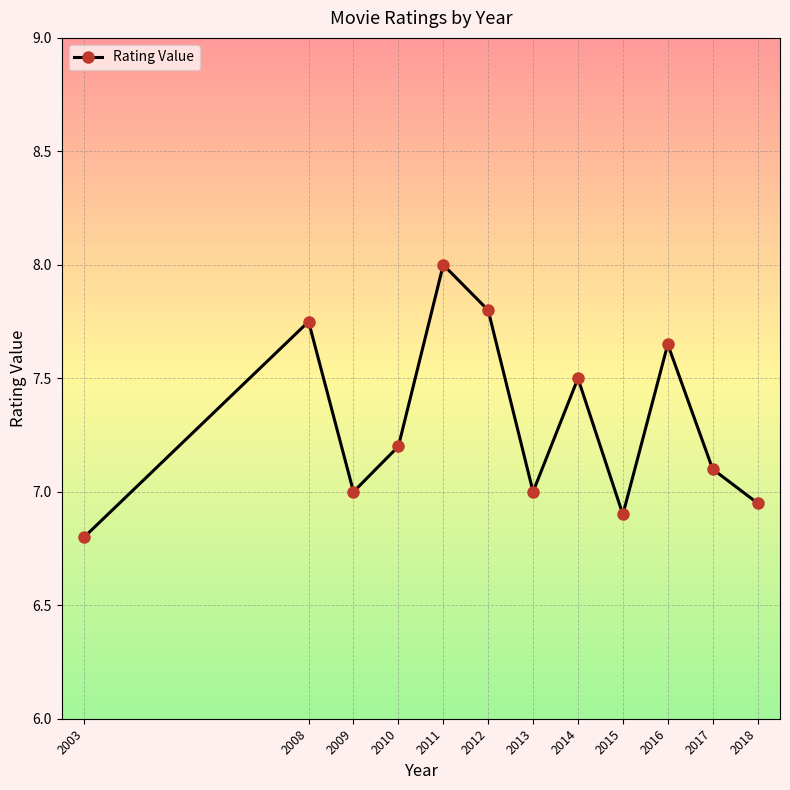

What is the difference between the maximum and minimum values?

1.2